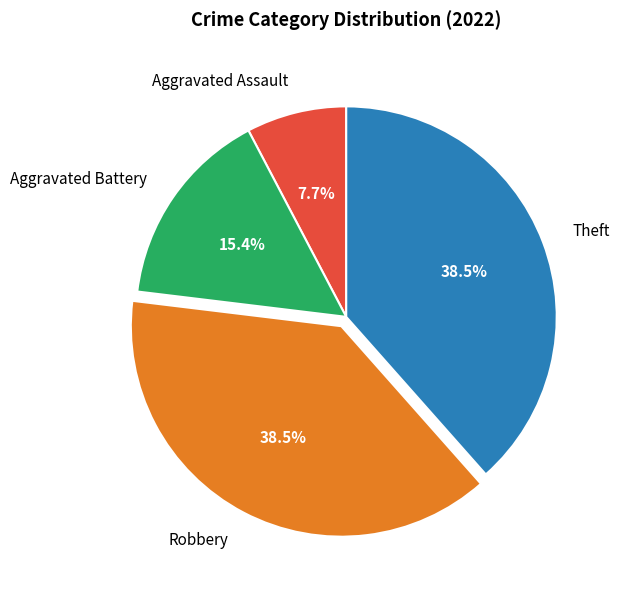

How much of the chart is everything except Robbery?

61.5%